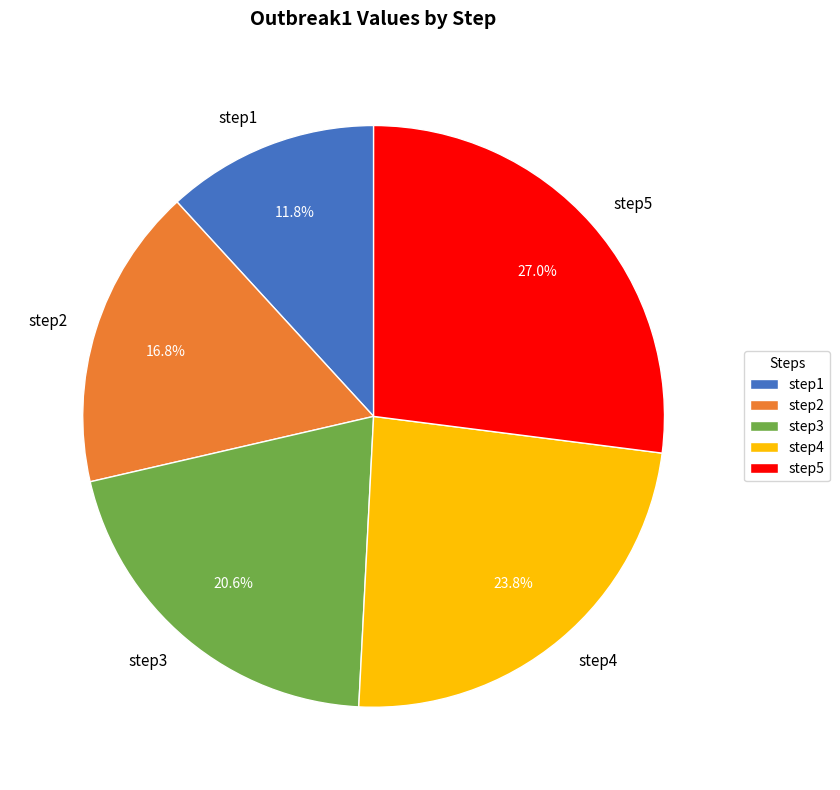

Which slice is the largest?

step5